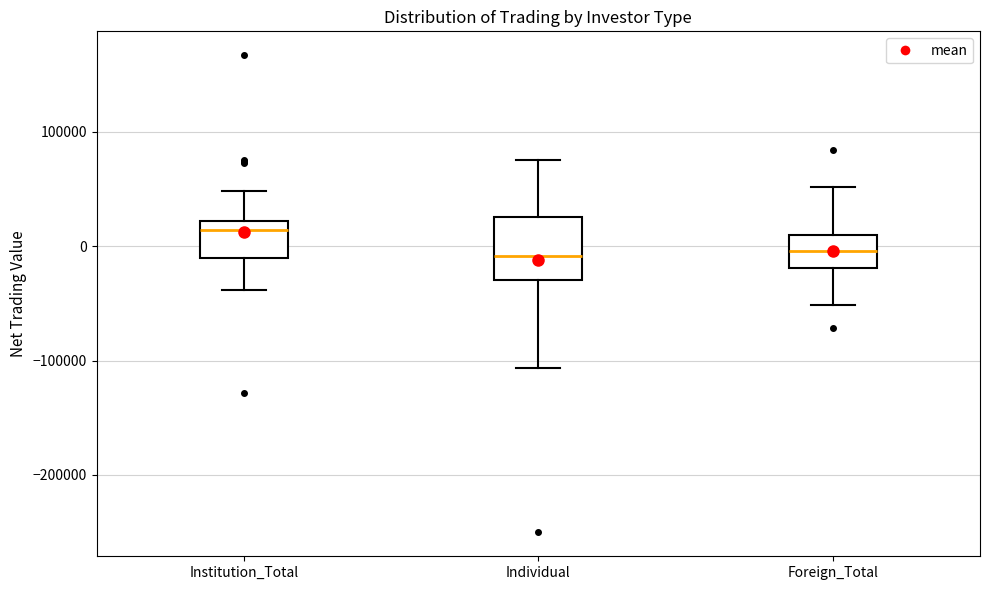

Which box is the tallest, from its lower edge to its upper edge?

Individual